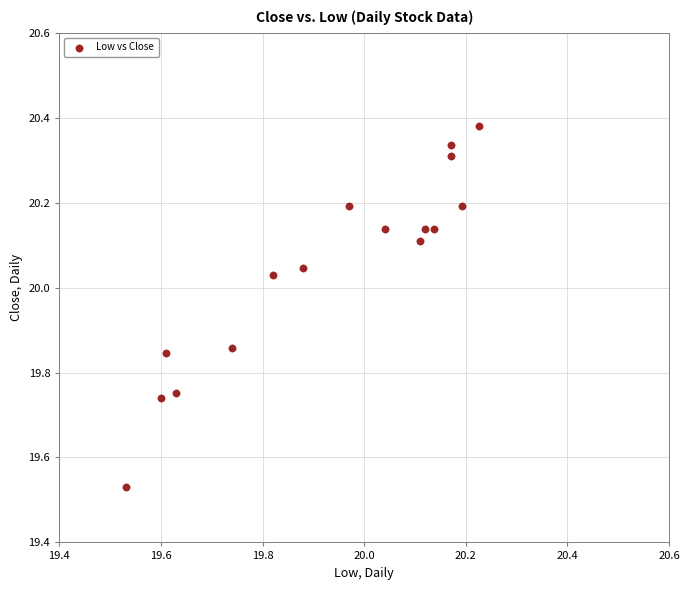

What is the range of X values (max minus min)?

0.7